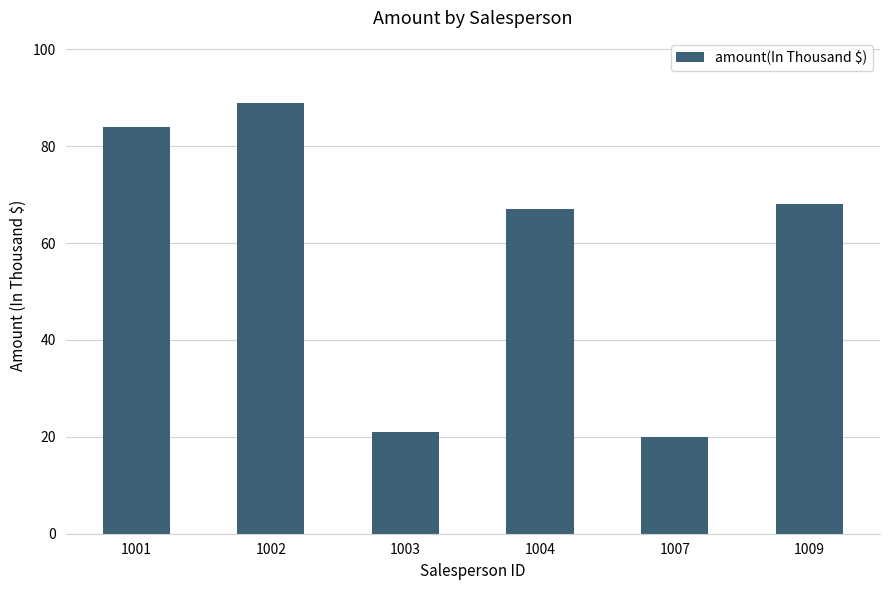

True or false: the data shows 68 at 1009.

True